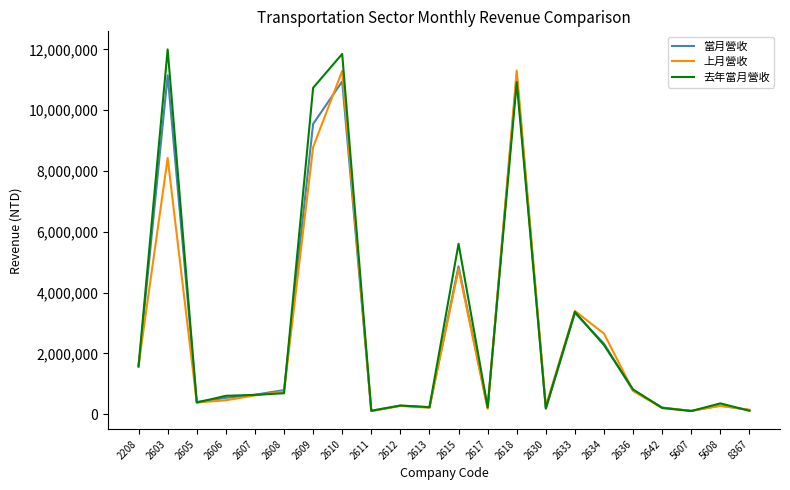

What is the greatest value displayed?

12001890